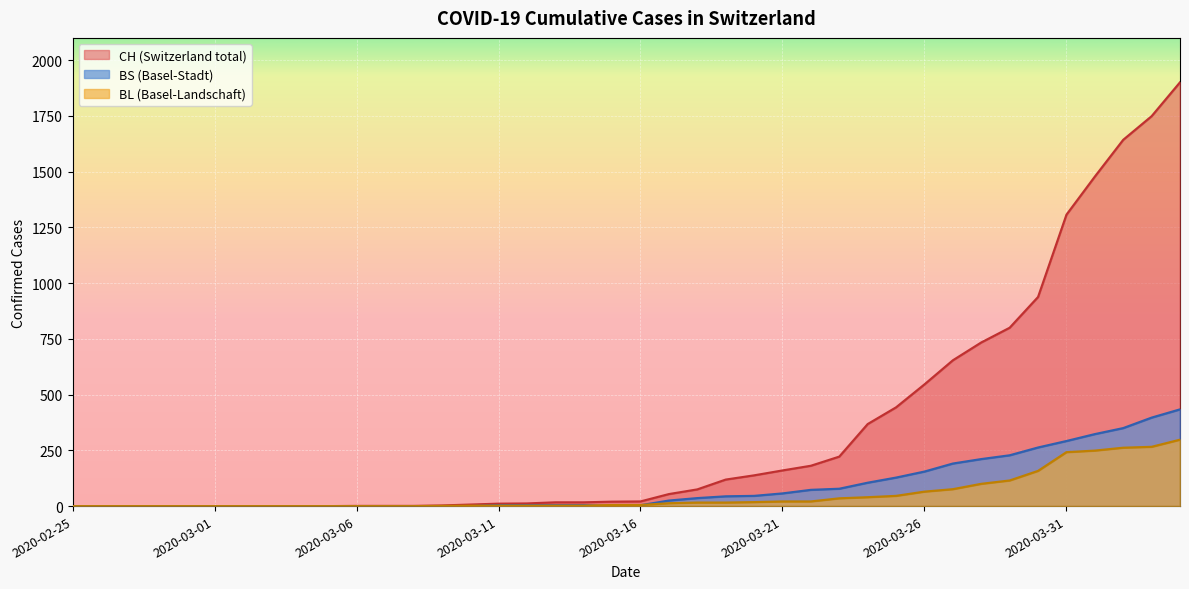

True or false: BS has more than 0 points higher than both neighbors.

False